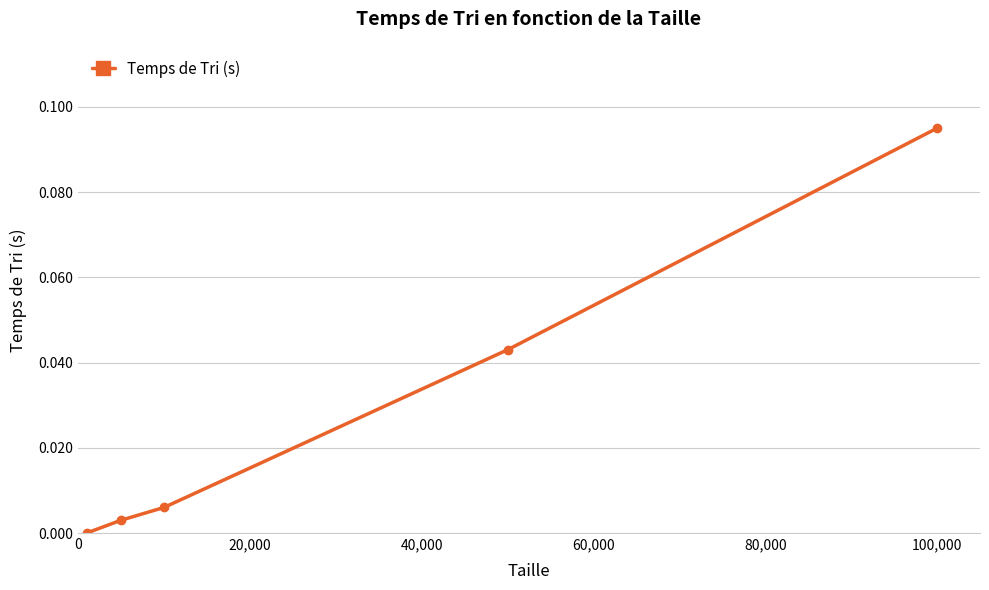

Is this an area chart (filled region under the line)?

No